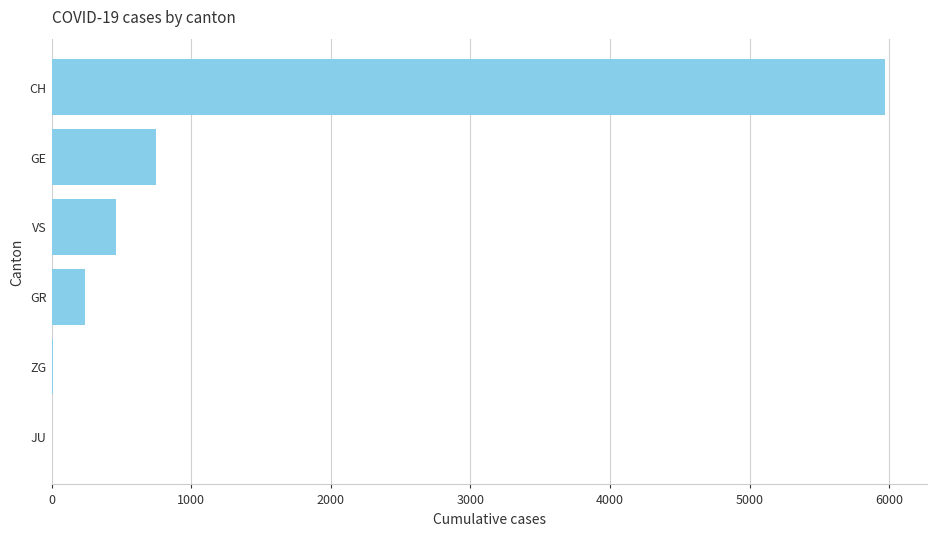

Which category has the highest value across all series?

CH